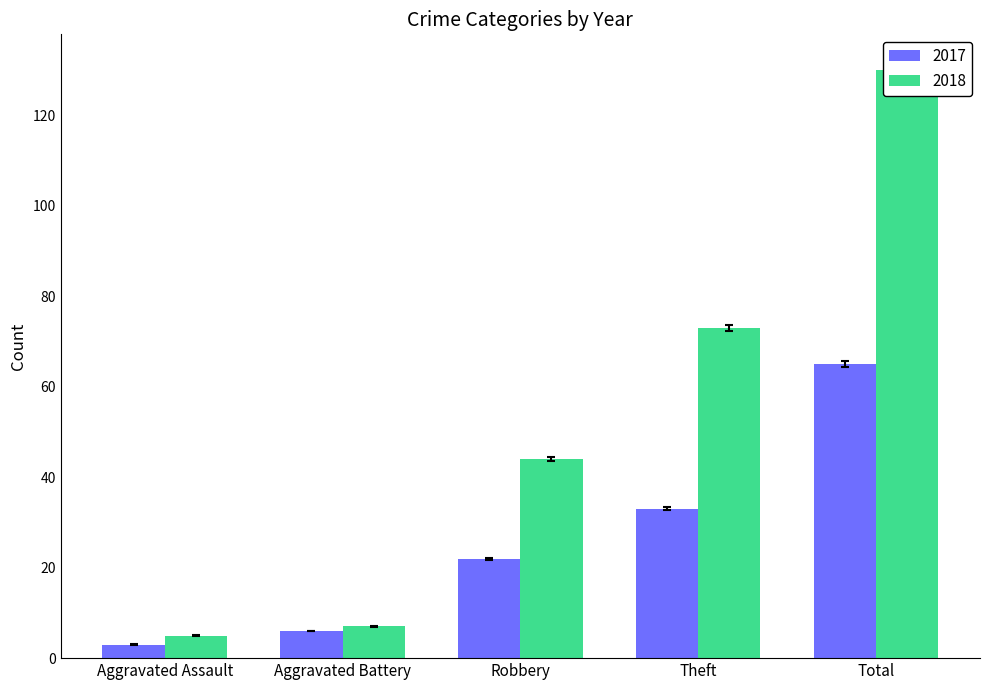

How many values in the 2017 series are below 22?

2